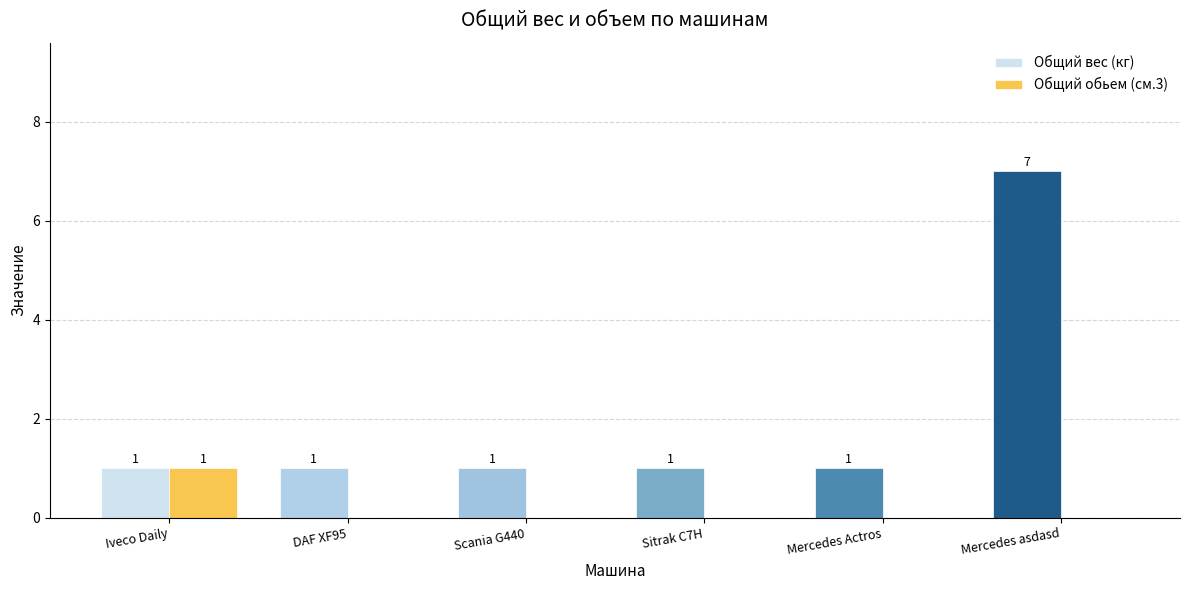

Which series has the largest total across all categories?

Общий вес (кг)